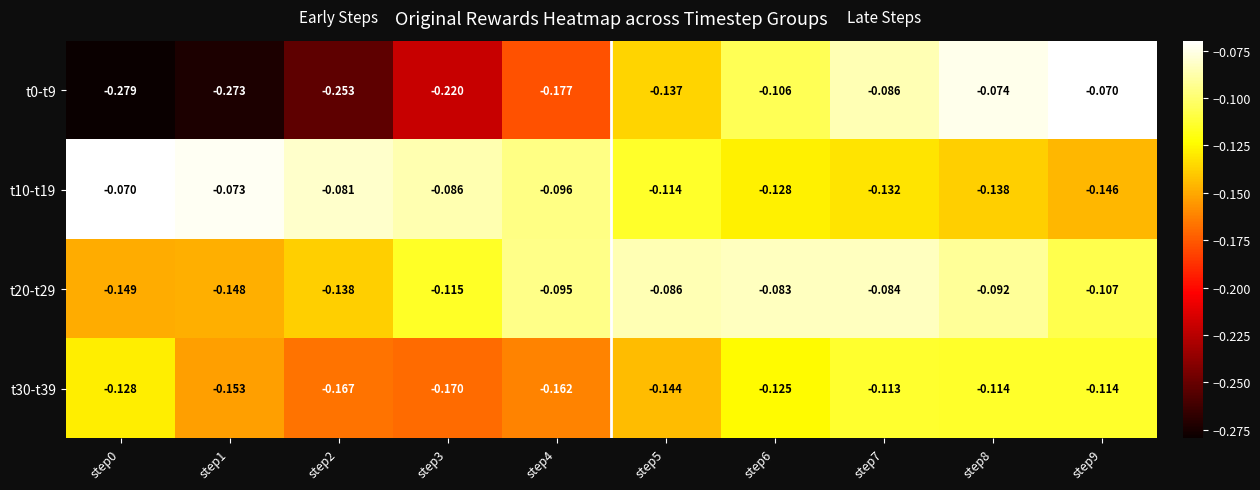

Which series has the largest total across all categories?

t10-t19